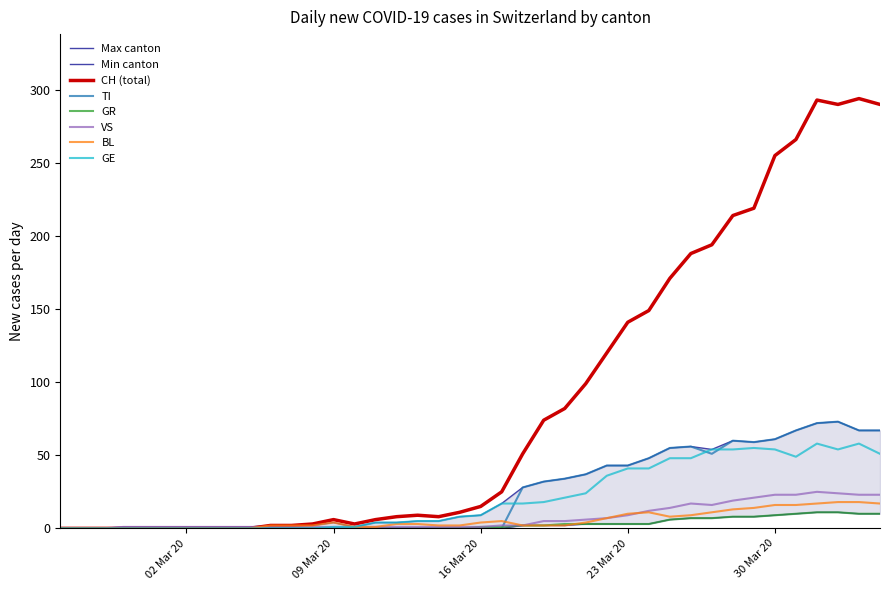

What is the maximum value for VS?

25